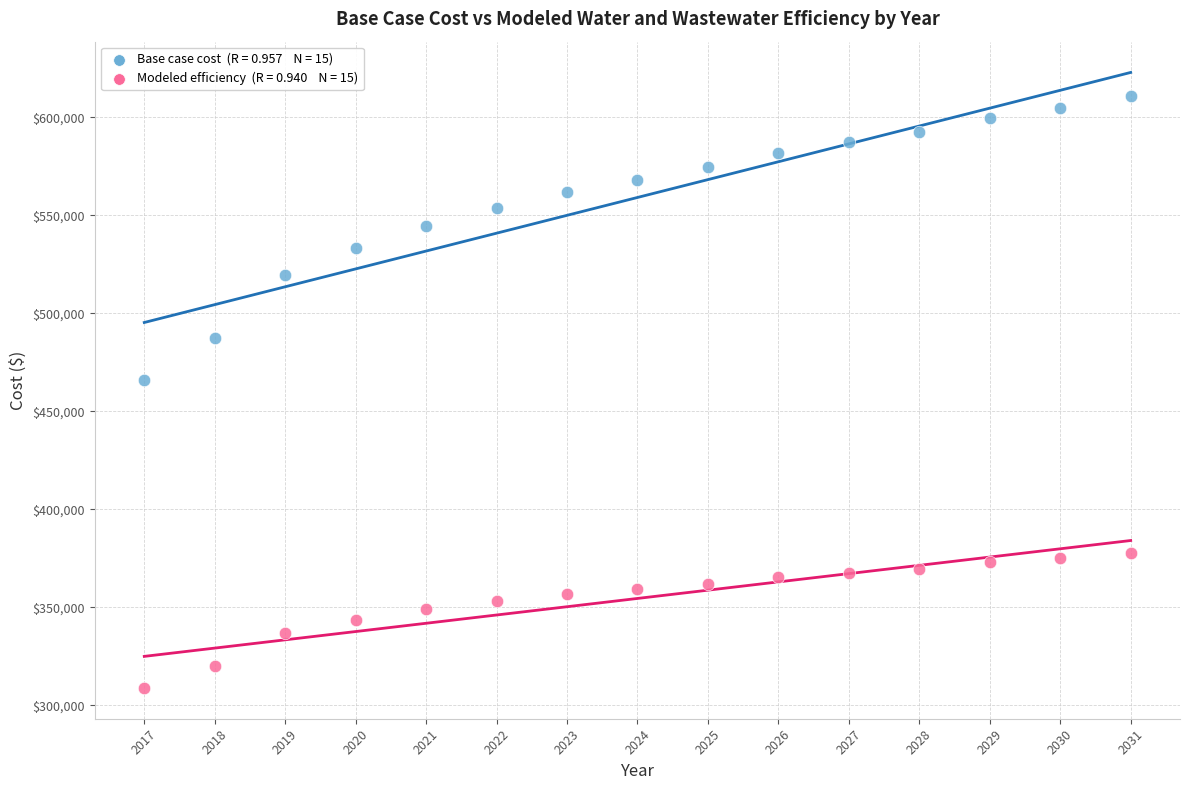

Across all data points, what is the range of X values (max minus min)?

14.0